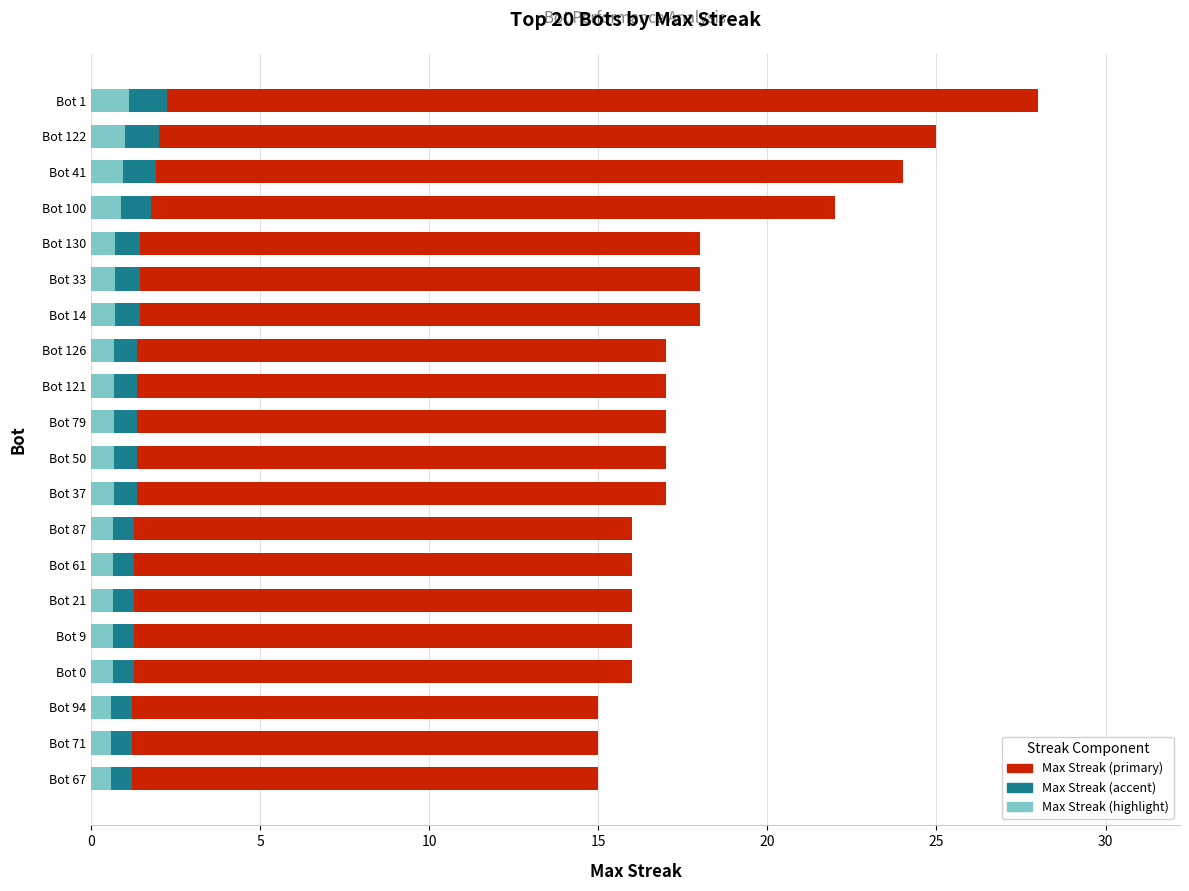

What is the minimum value shown in the chart?

15